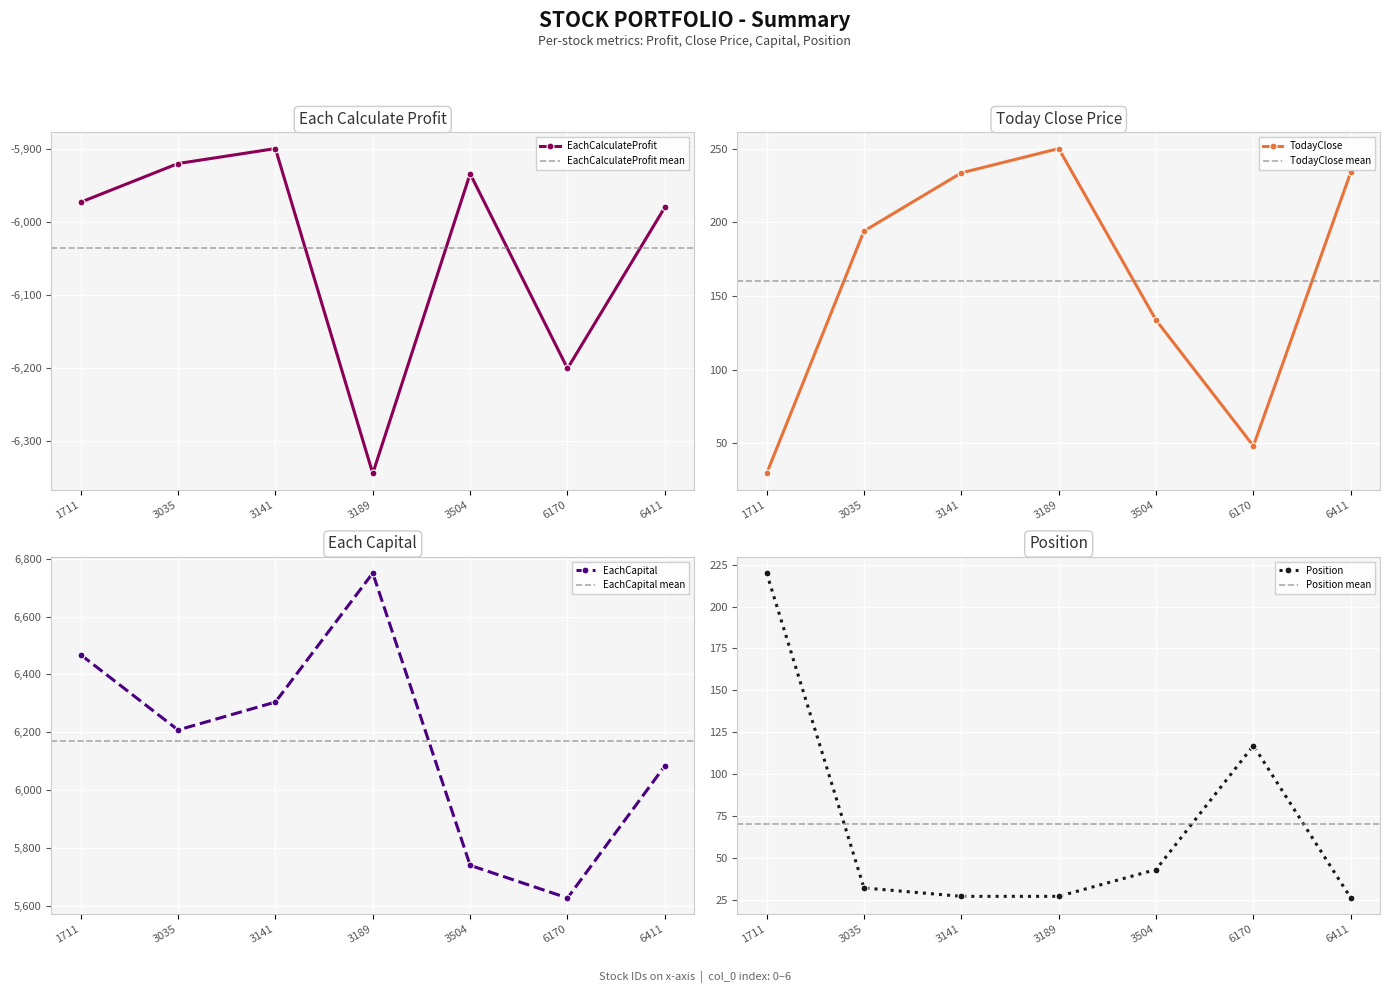

What is the value of the EachCalculateProfit point at the 2nd from the left?

-5920.0